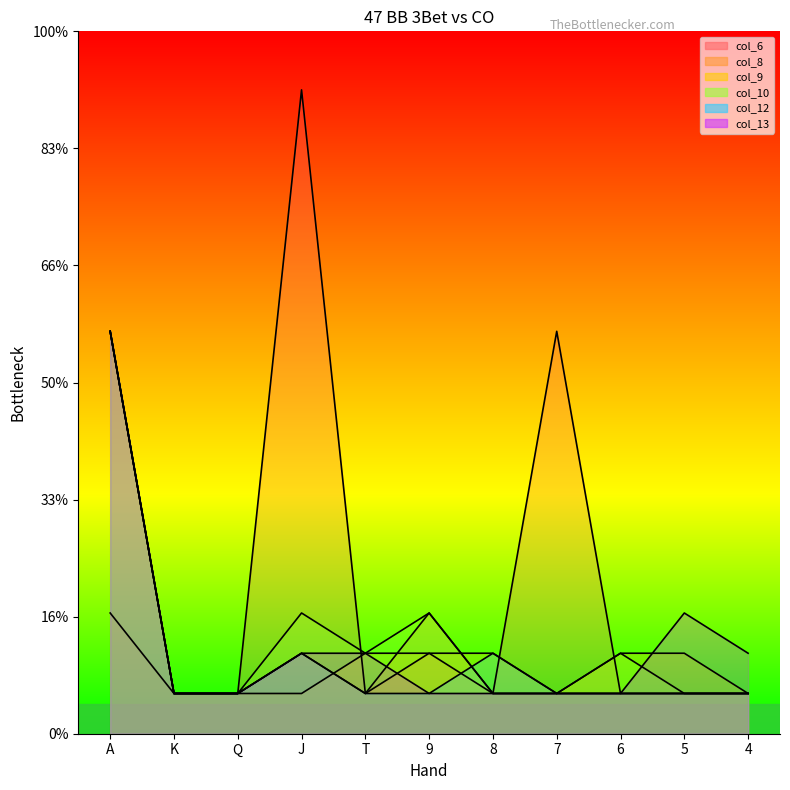

What is the average value of the col_12 series?

1.4